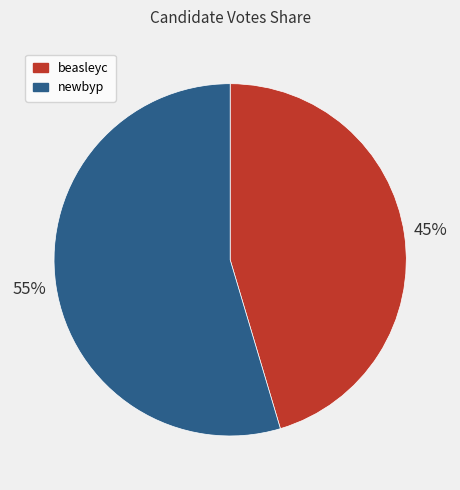

To the nearest percent, what portion does beasleyc represent?

45%